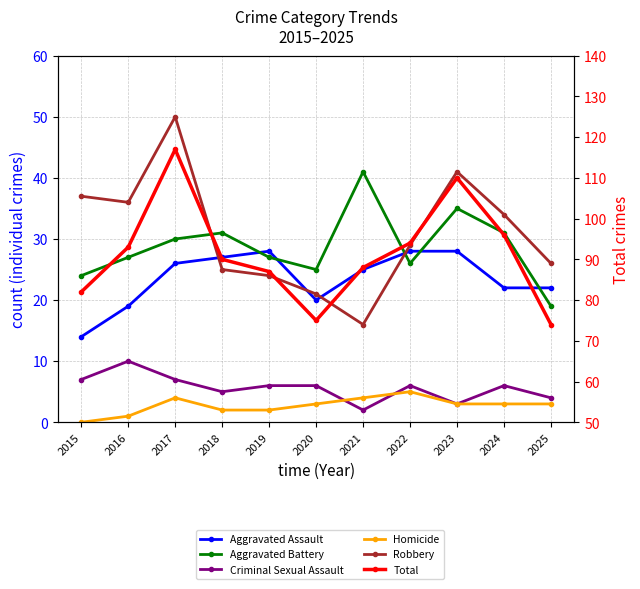

What is the total value across all series at 2016?

186